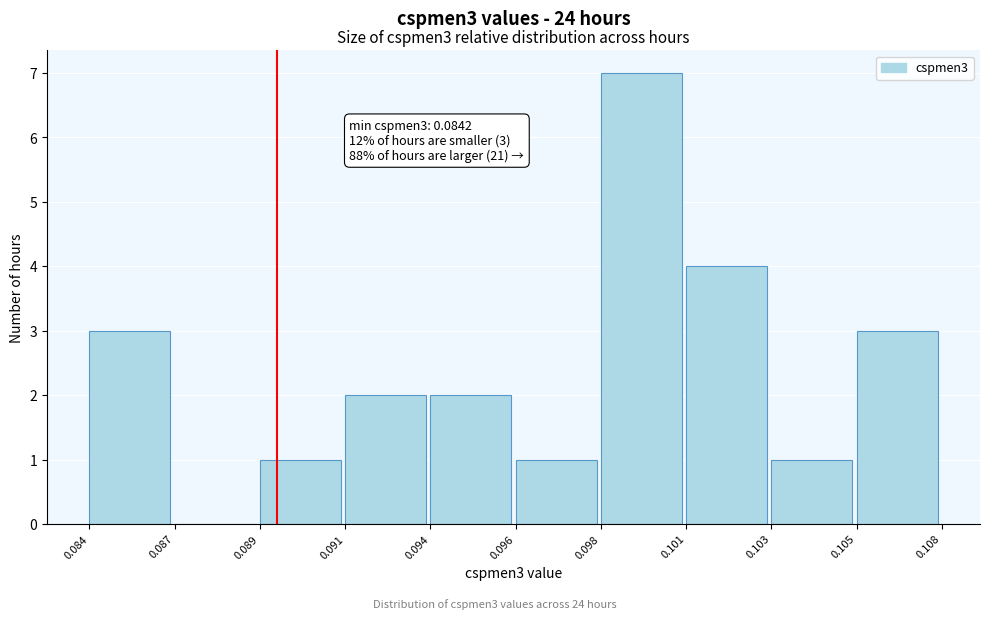

Reading left to right, list all the values displayed in this chart.

0.084=3	0.087=0	0.089=1	0.091=2	0.094=2	0.096=1	0.098=7	0.101=4	0.103=1	0.105=3